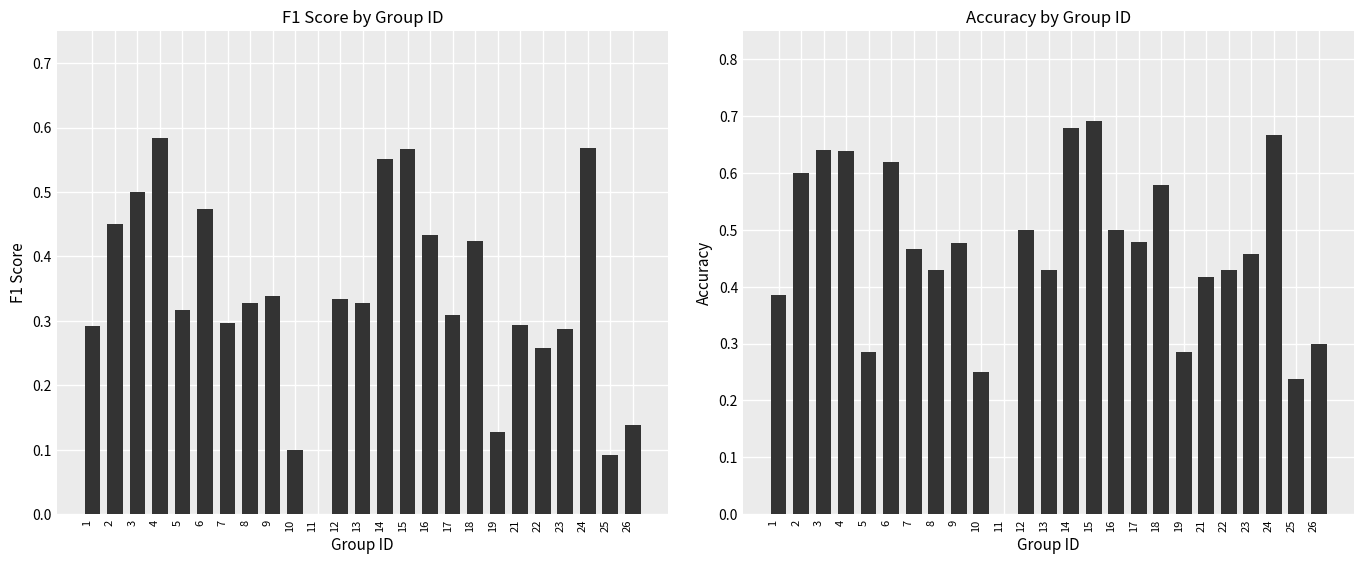

What is the average value of the accuracy series?

0.5